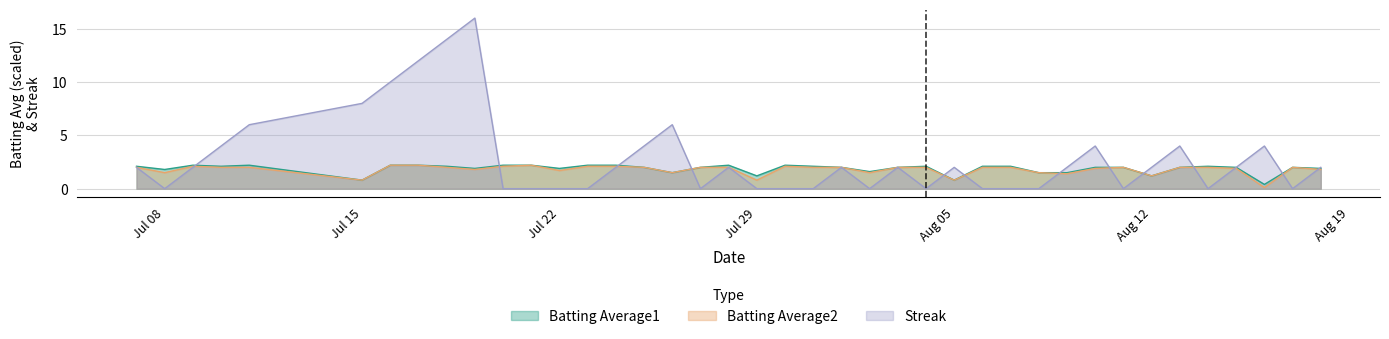

What is the highest value of the Batting Average1 series?

2.2